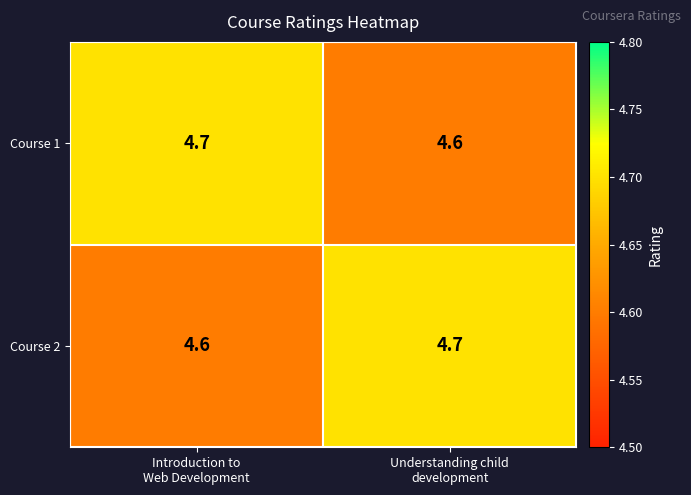

What is the lowest value of the Course 2 series?

4.6